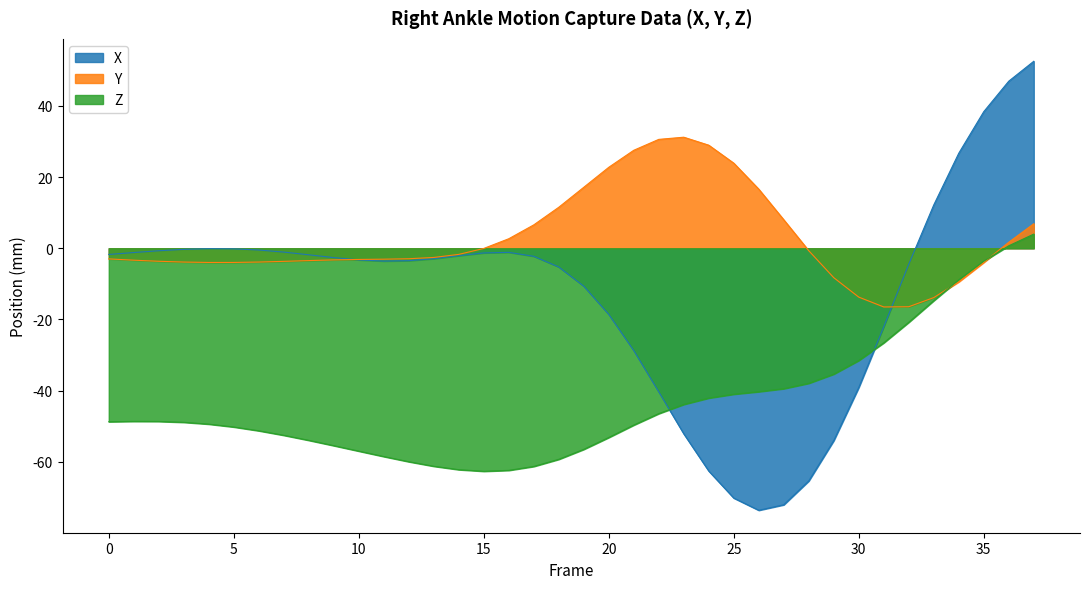

List the series in order of their peak value, lowest first.

Z, Y, X